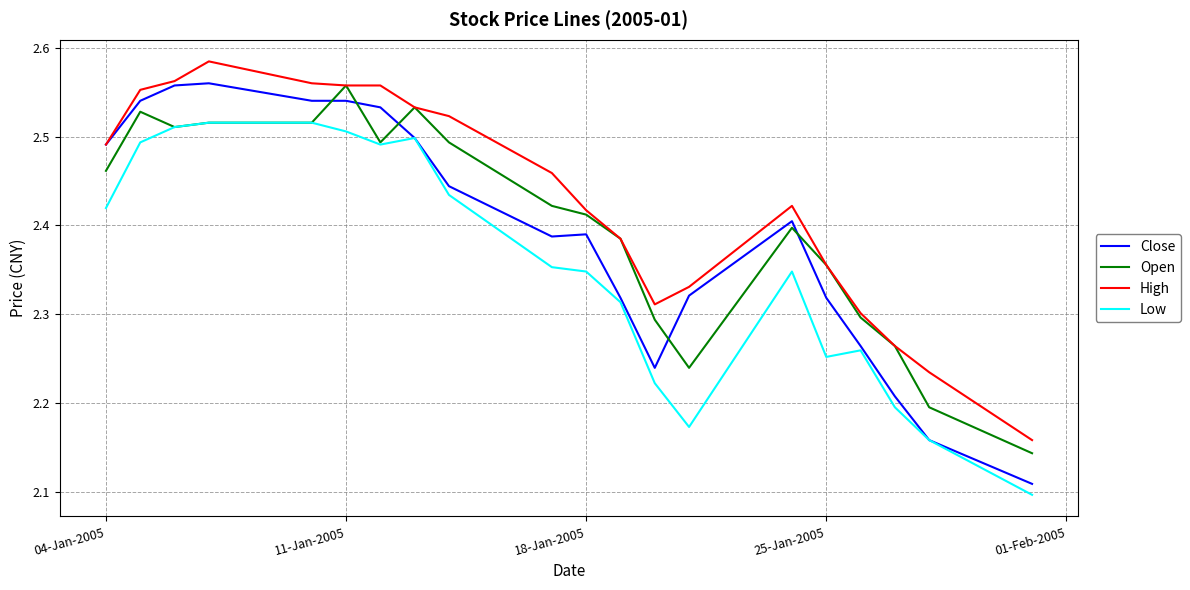

True or false: High and Low intersect in this chart.

False